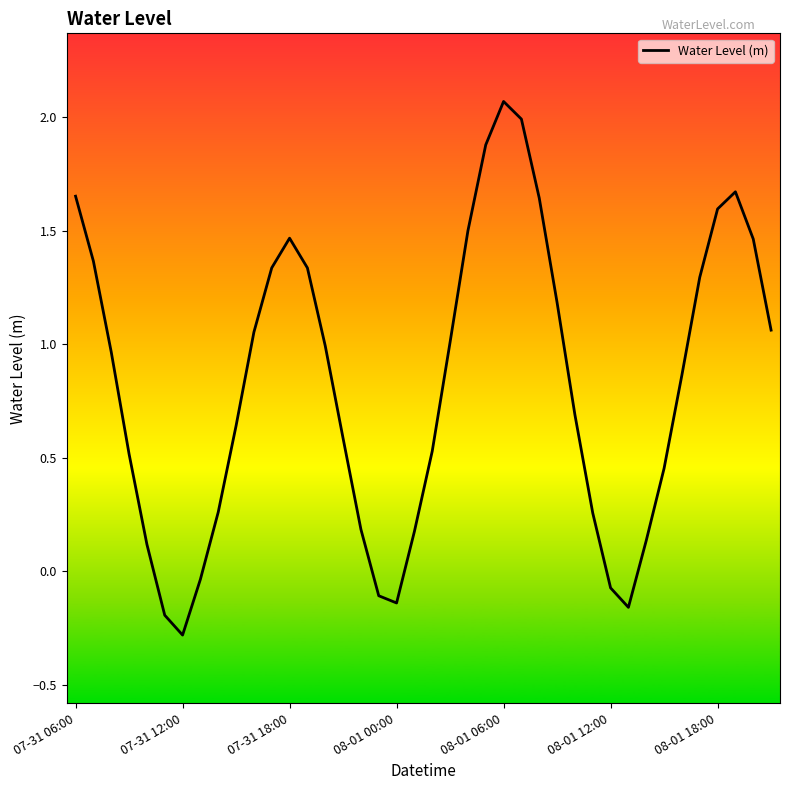

What is the difference between the maximum and minimum values?

2.3